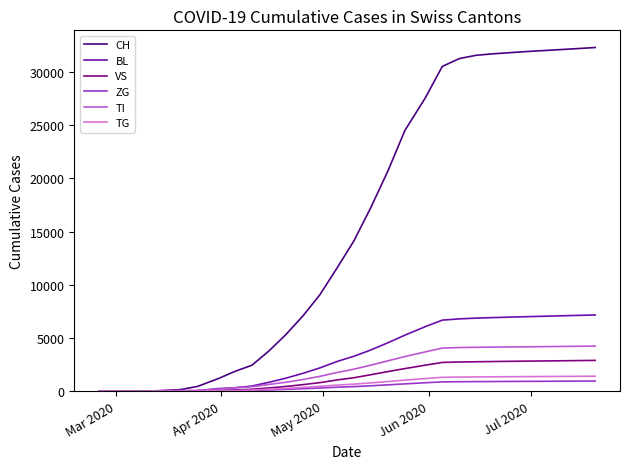

Which series has the widest spread of values?

CH